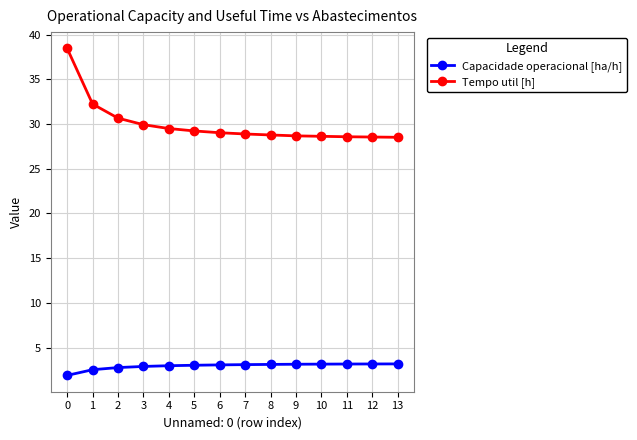

Count the number of categories in the chart.

14